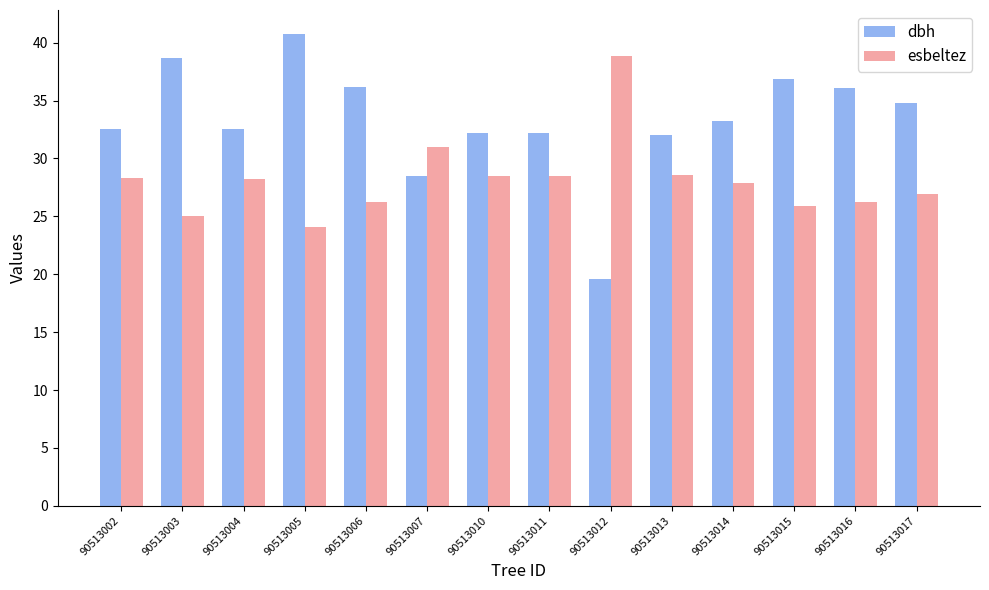

Is the value of esbeltez at 90513004 greater than the value of dbh at 90513013?

No